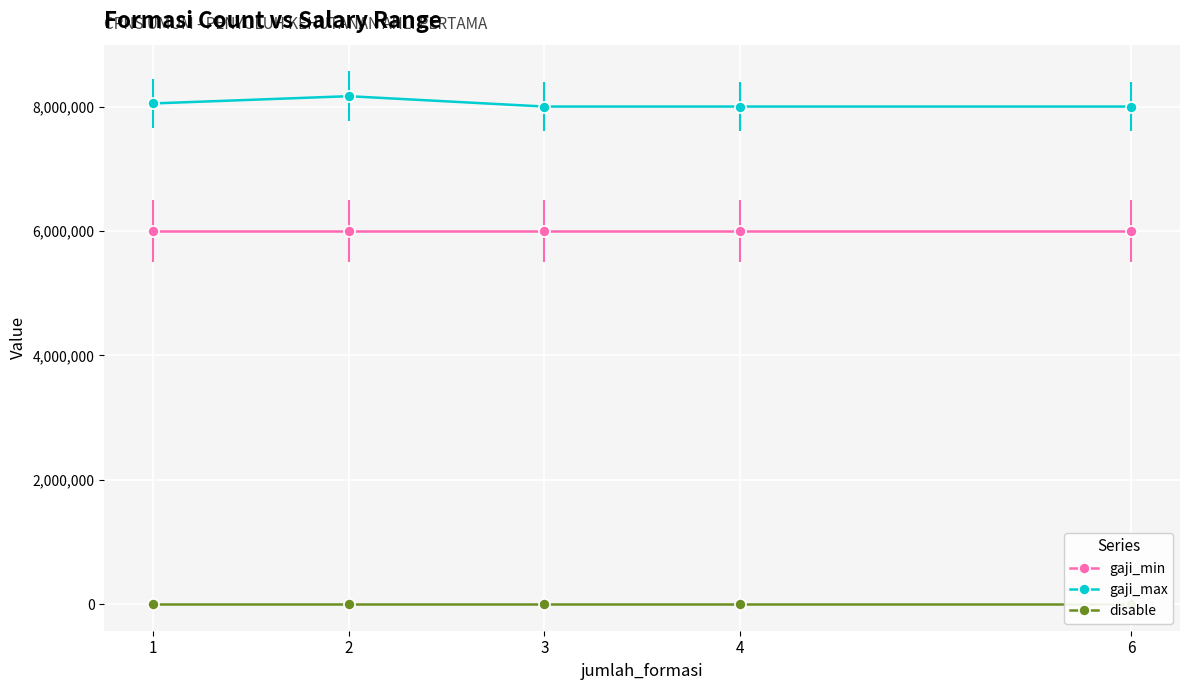

At how many categories does at least one series exceed 5431785?

5